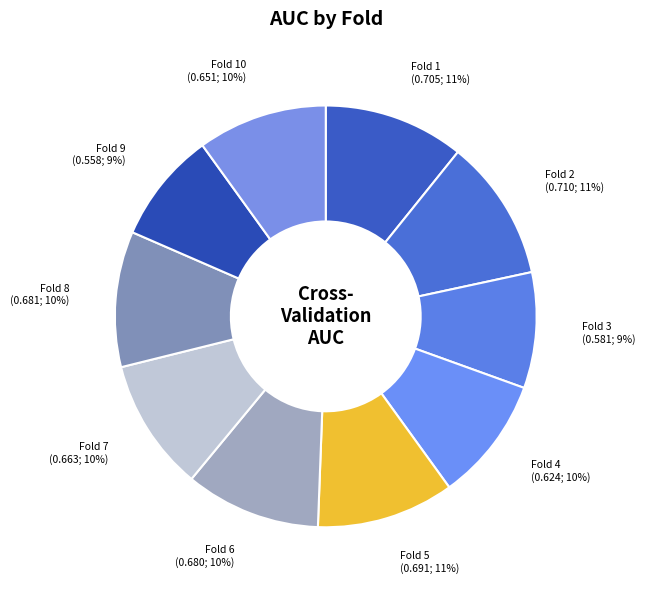

How many segments does this pie chart have?

10